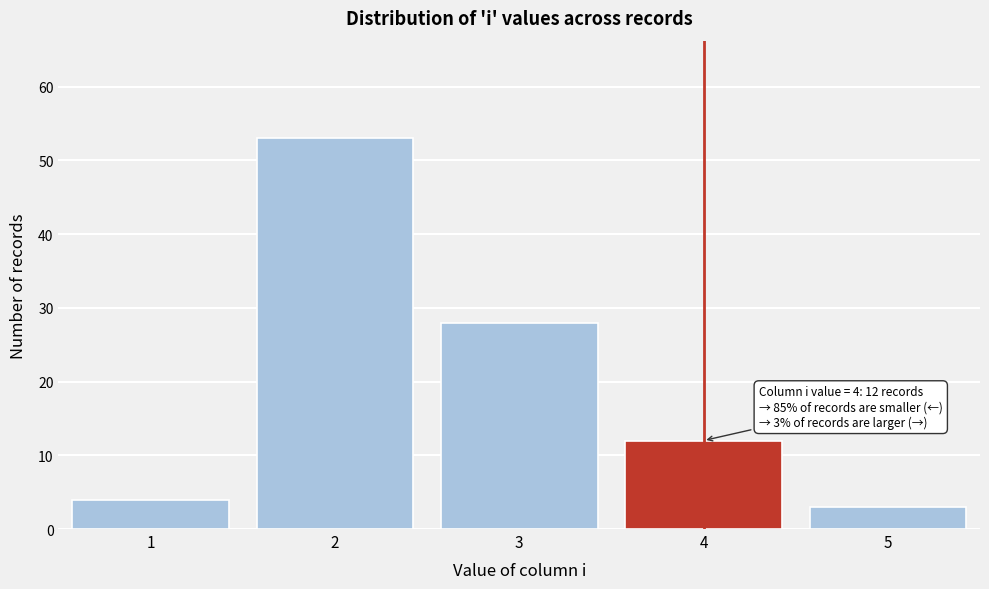

Reading left to right, extract all data points from this chart.

4	53	28	12	3